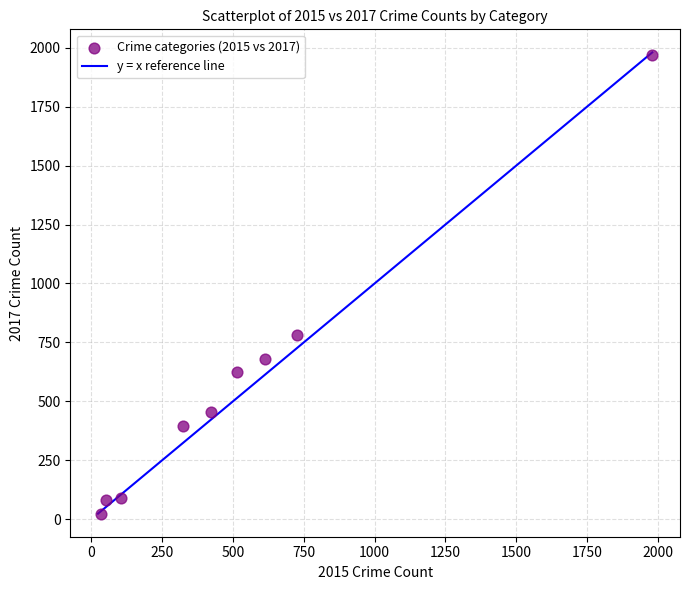

What is the average X value?

530